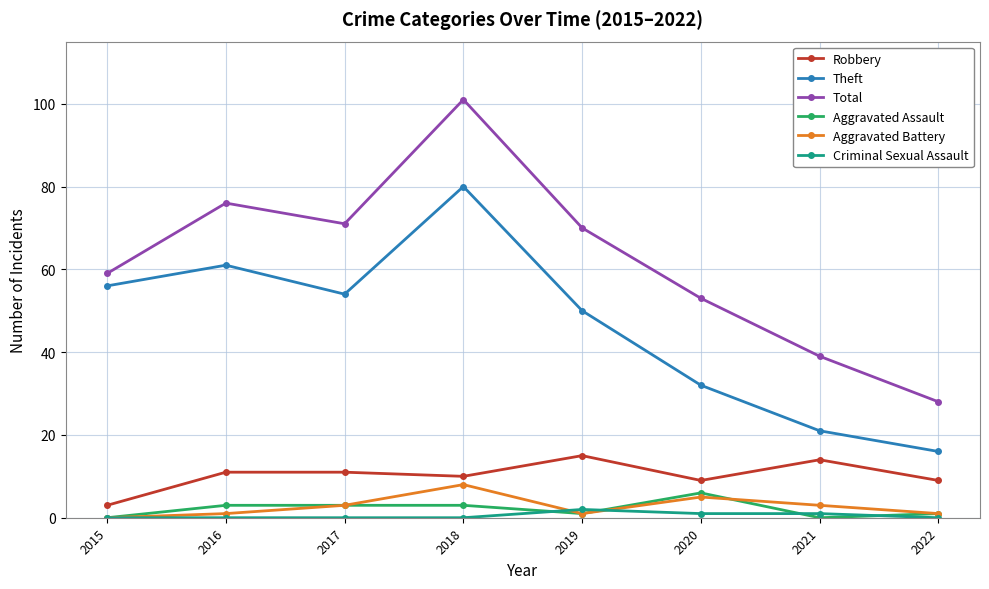

What is the lowest value of the Total series?

28